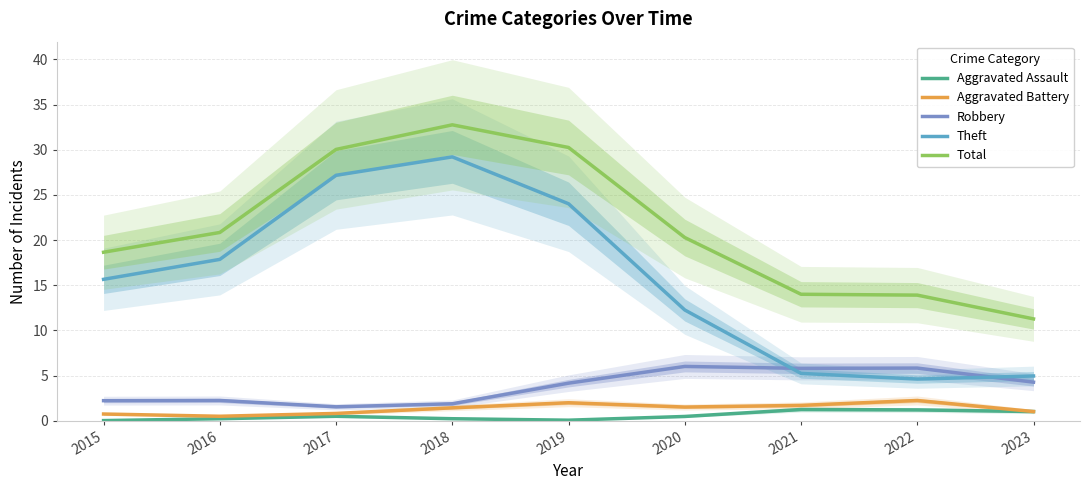

At which category does Aggravated Assault reach its first local valley?

2019